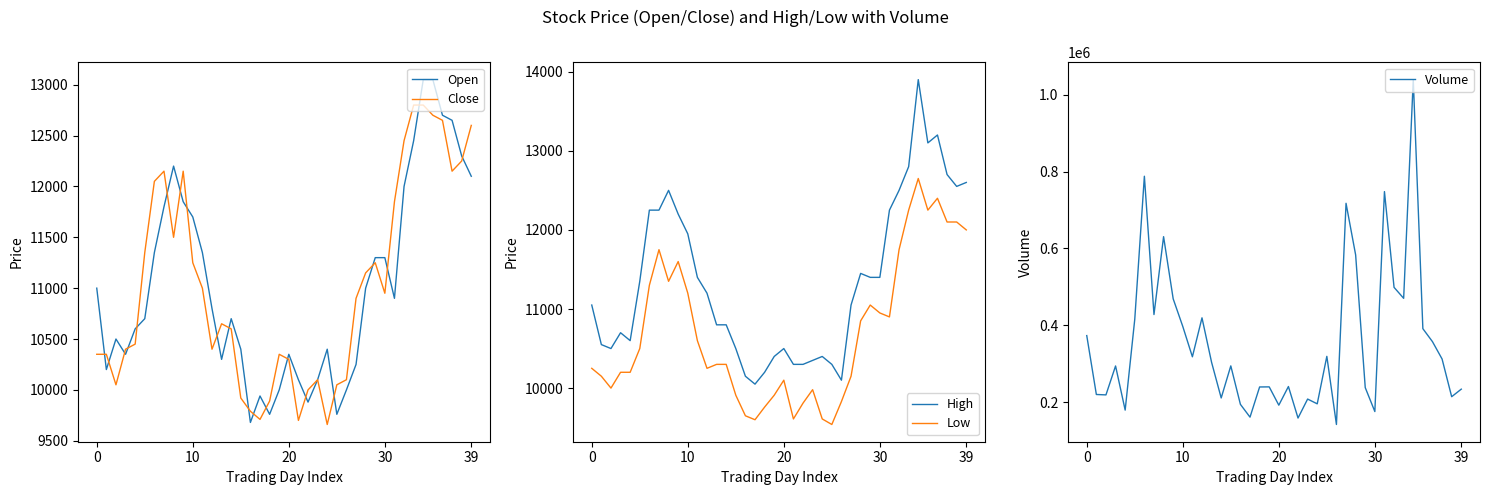

How many intersections are there between Open and Close?

20